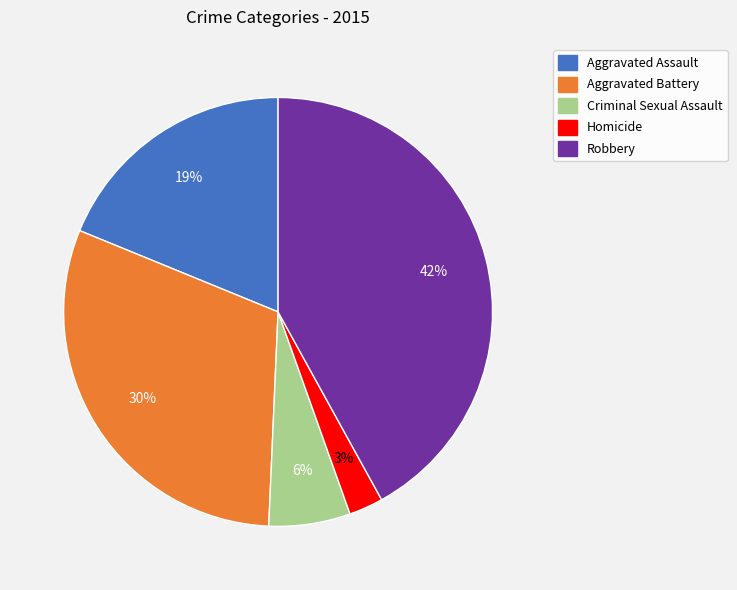

What is the largest slice in the pie chart?

Robbery